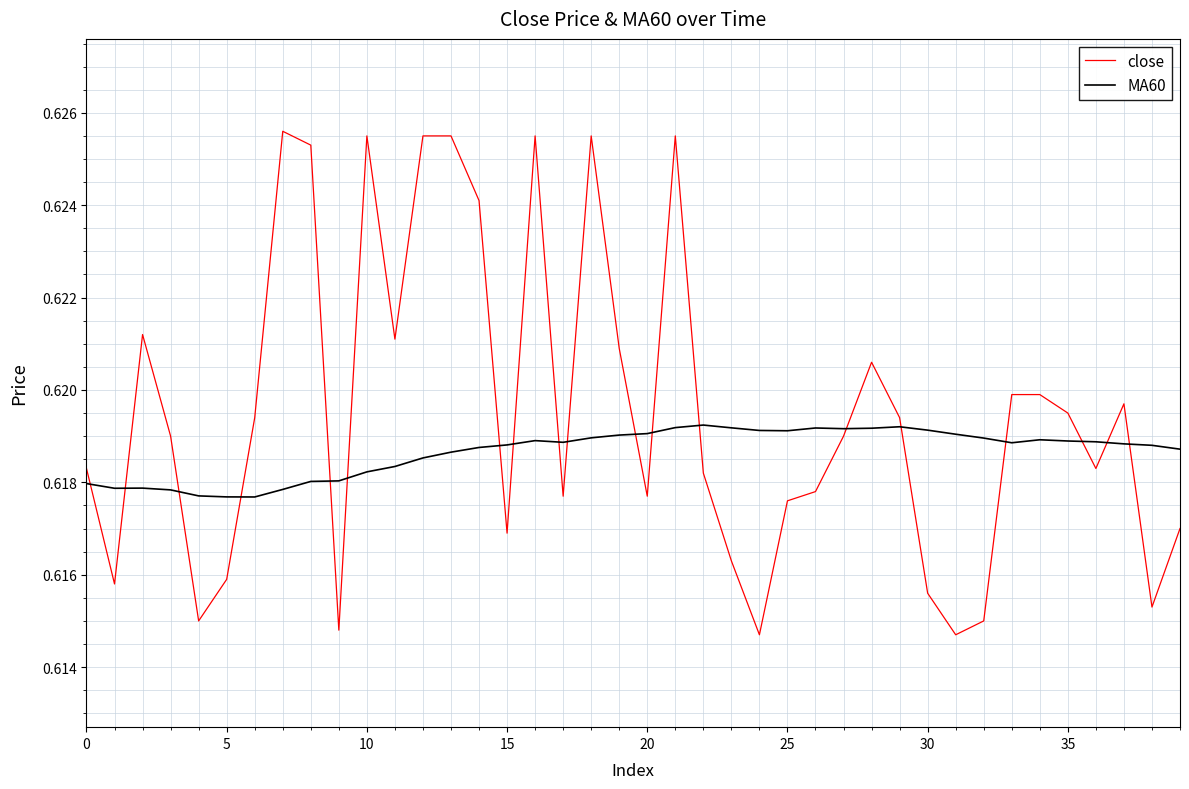

Rank the series by their maximum value, from highest to lowest.

close, MA60